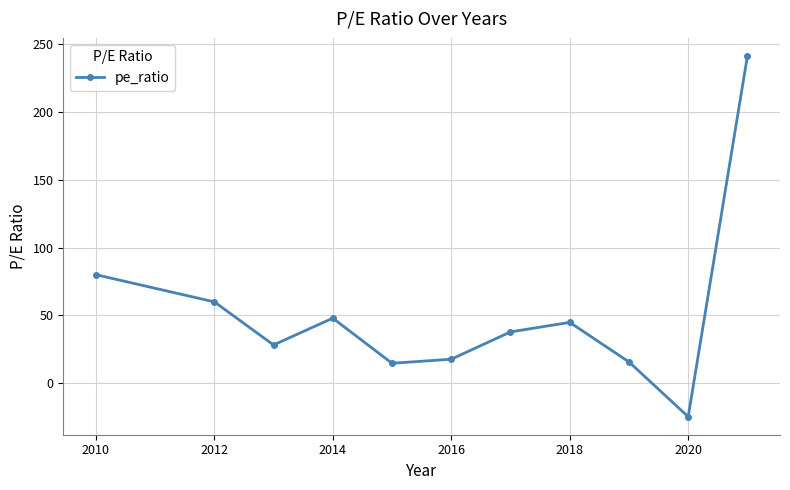

What is the maximum value shown in the chart?

241.0